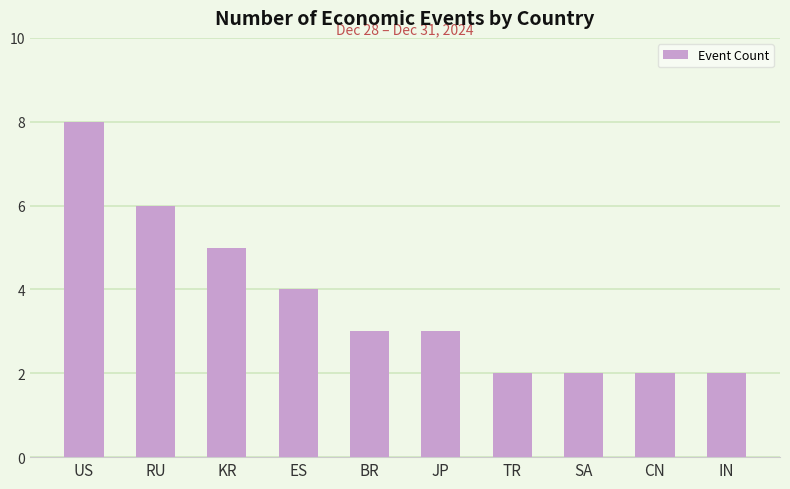

How many values are between 2 and 5?

8